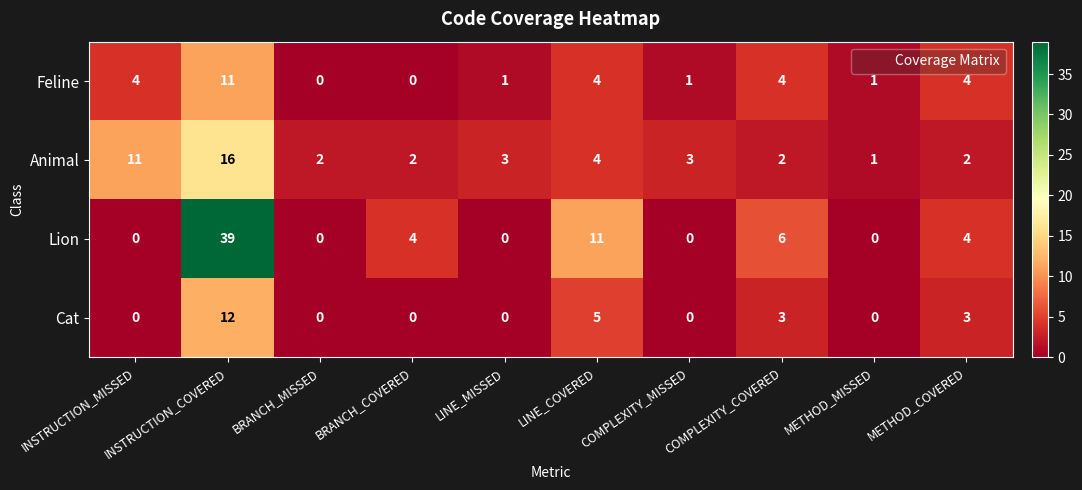

True or false: Cat has a value of 0 at BRANCH_COVERED.

True